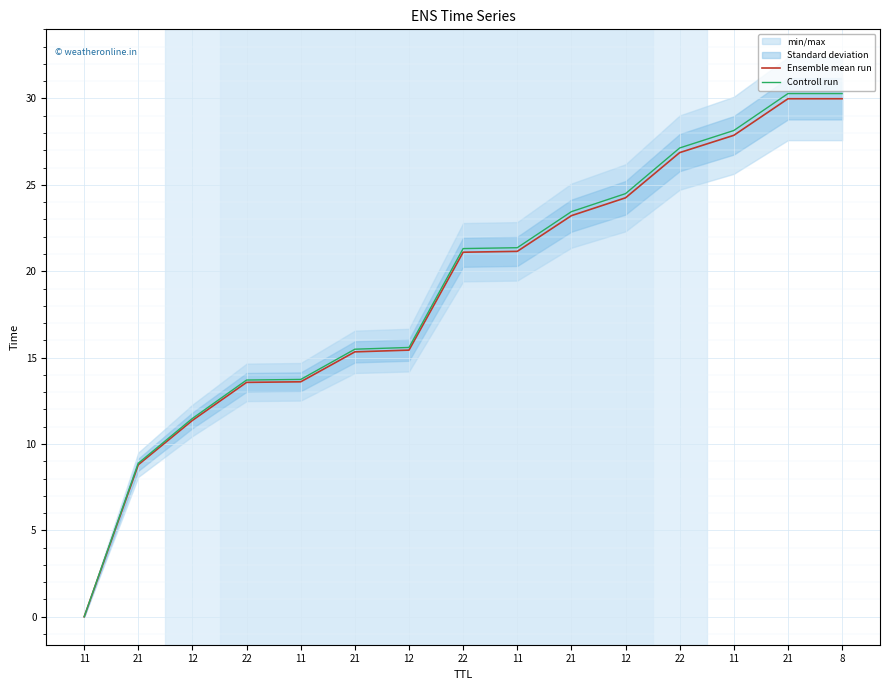

What are all the series names shown in the legend?

Ensemble mean run, Controll run